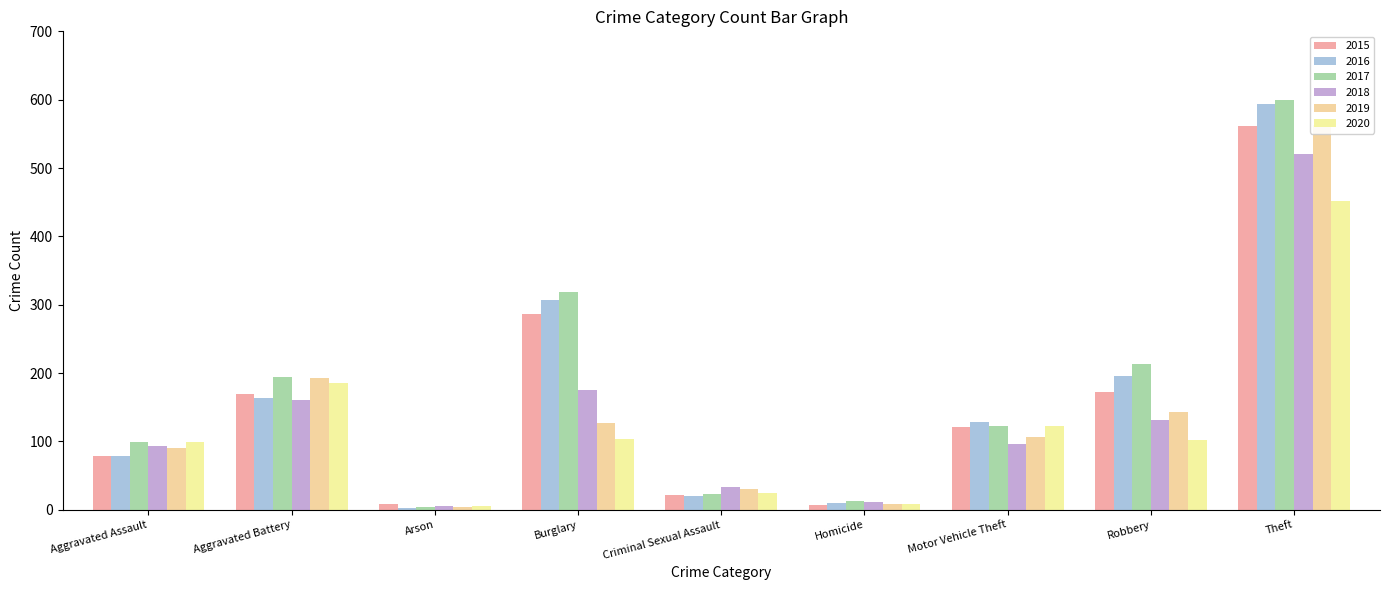

What is the difference between the maximum and minimum values in the 2019 series?

559